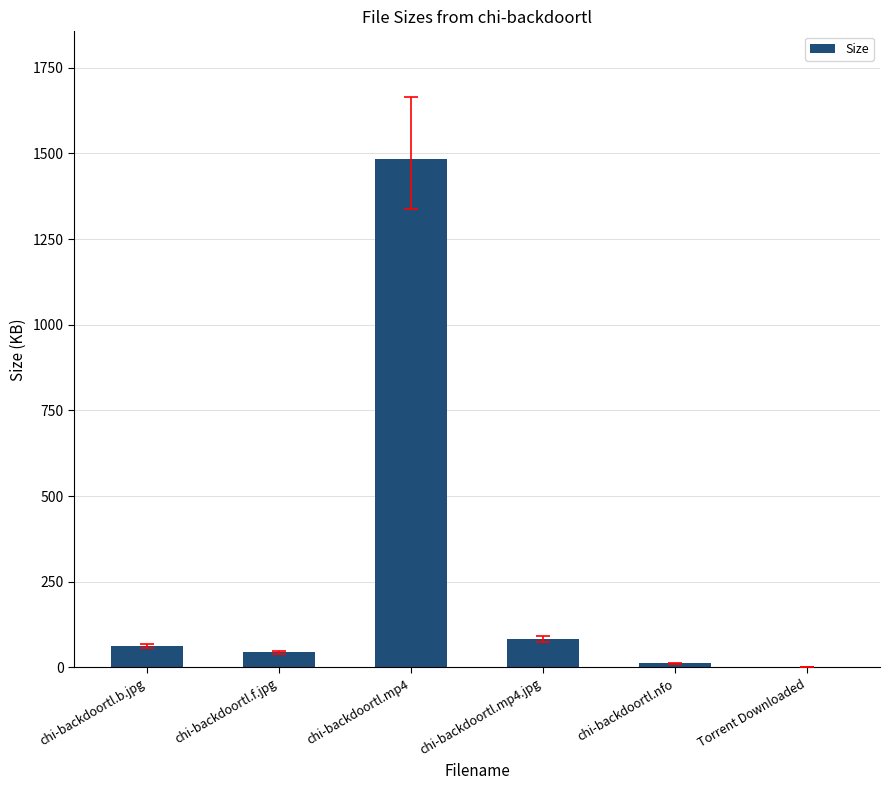

How many distinct data groups are displayed?

1